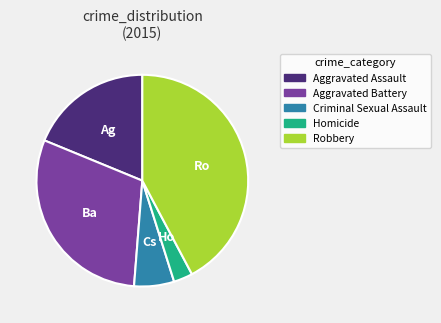

Do Aggravated Assault and Homicide together represent more than half of the pie?

No